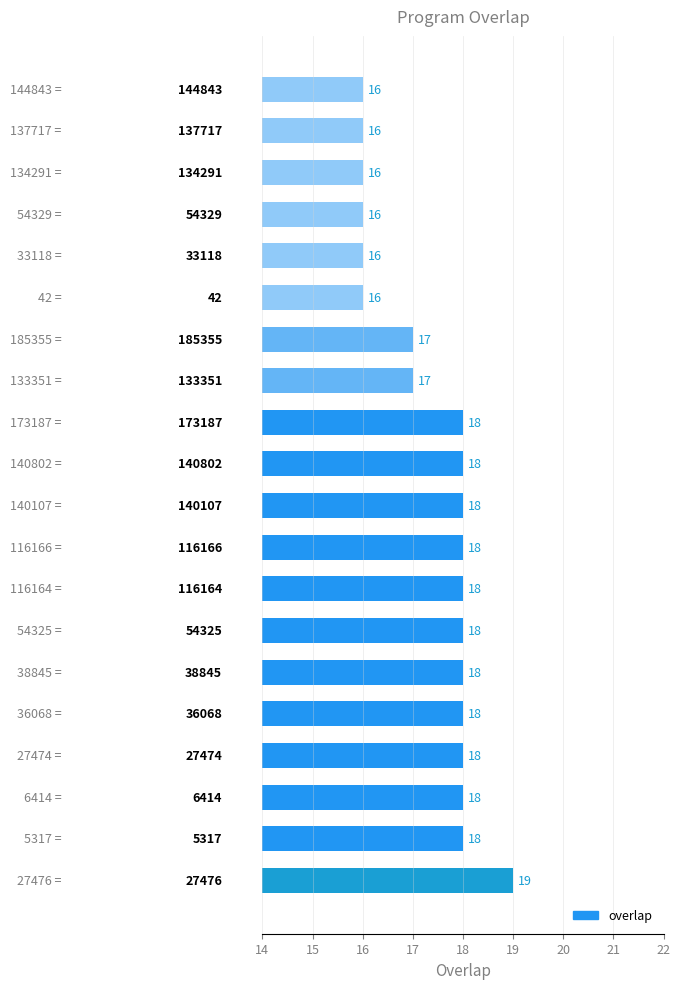

What is the maximum value shown in the chart?

19